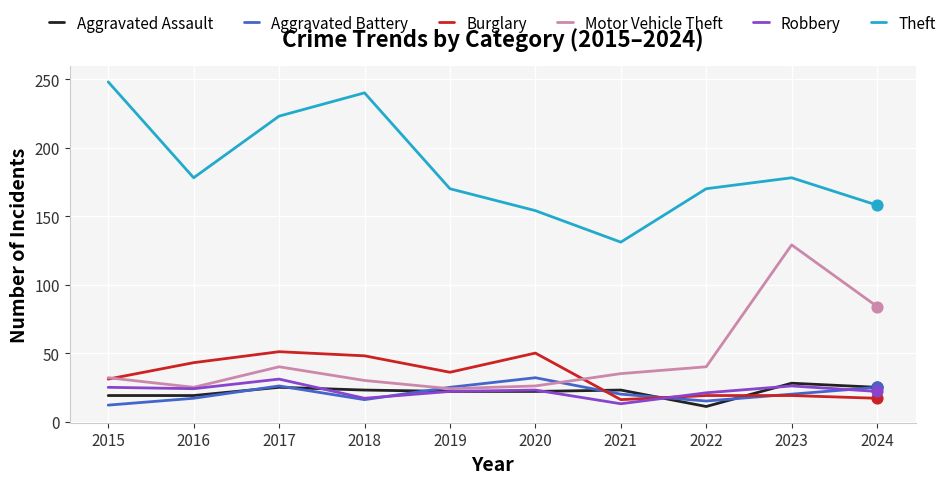

What is the total value across all series at 2017?

396